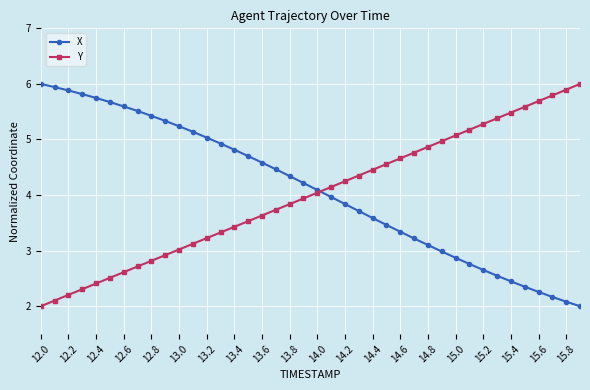

What is the minimum value for X?

2.0